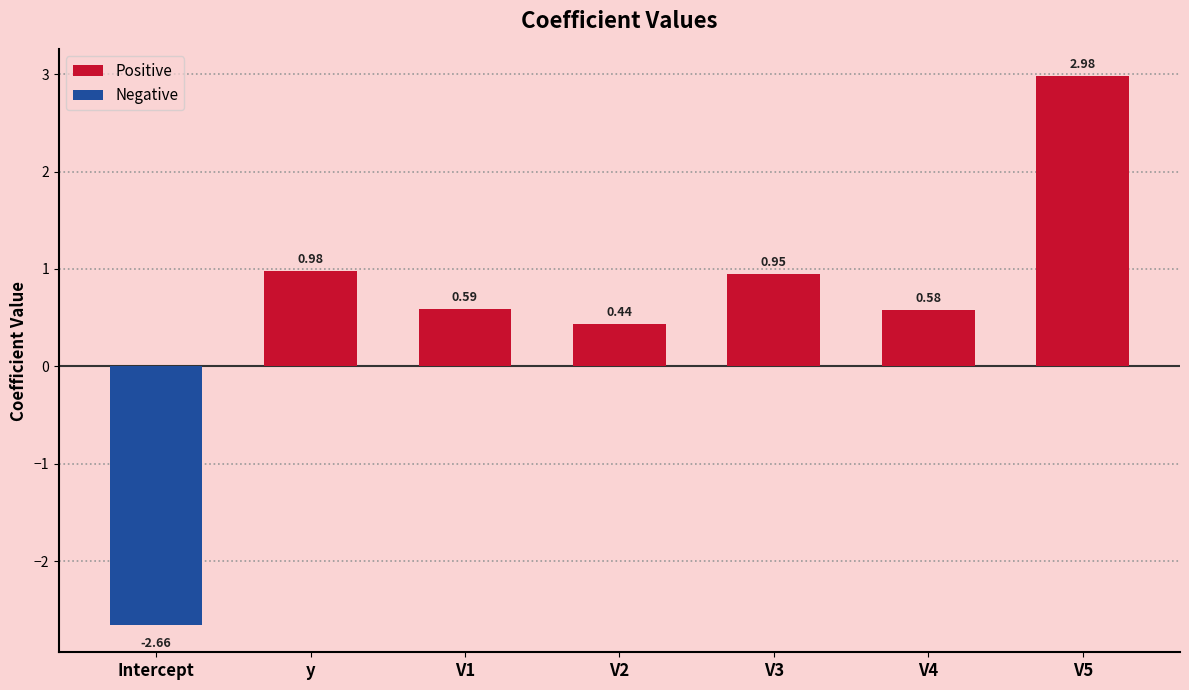

How many negative values are there?

1